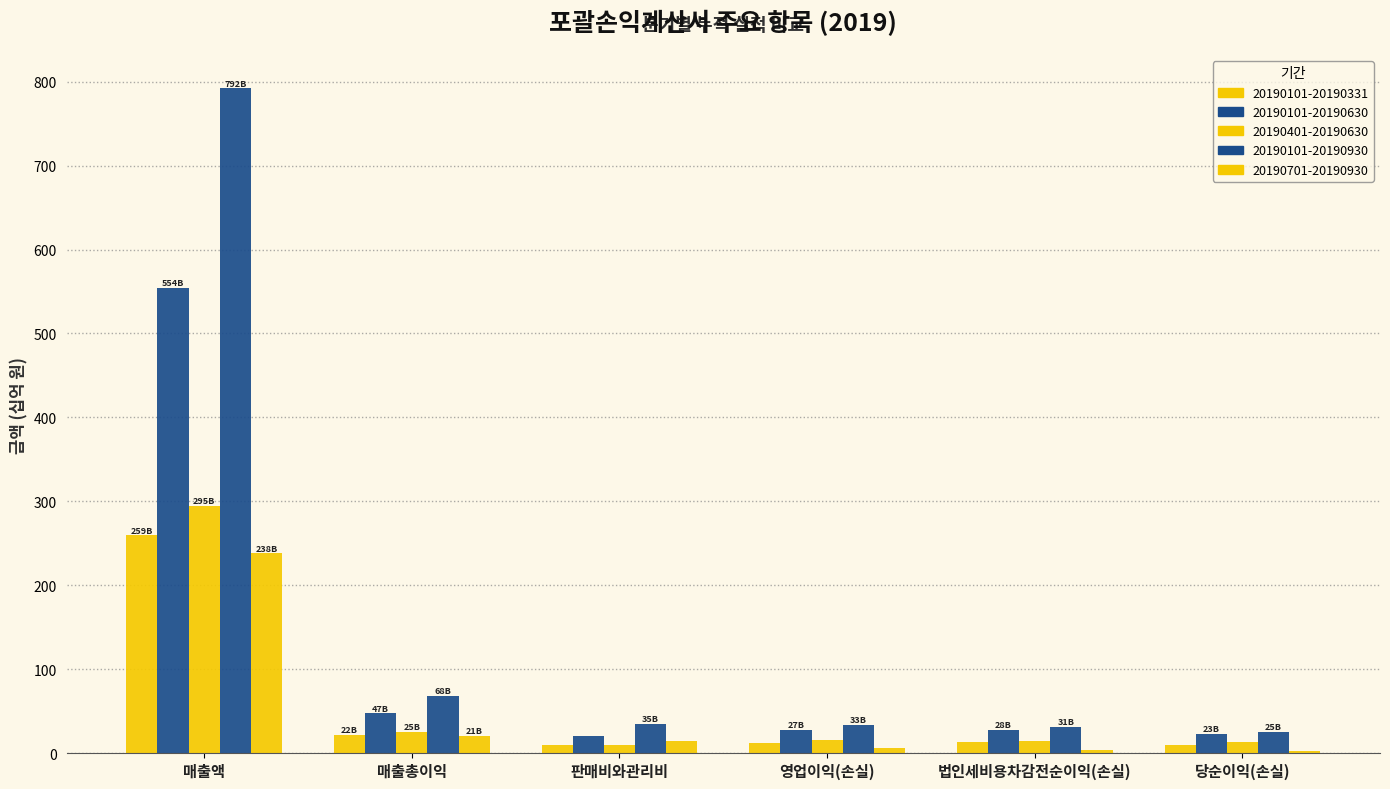

At 당순이익(손실), list the series in order from largest to smallest.

20190101-20190930, 20190101-20190630, 20190401-20190630, 20190101-20190331, 20190701-20190930